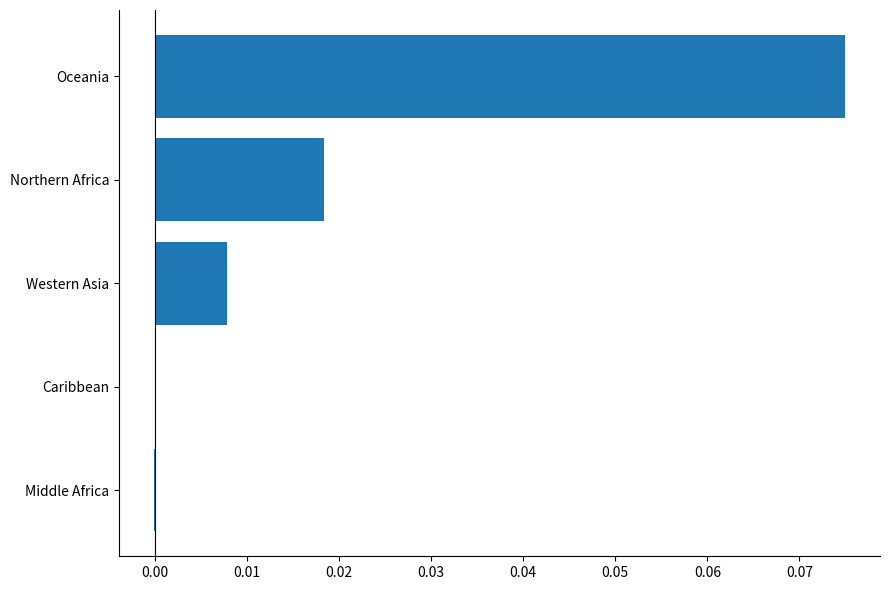

Between Northern Africa and Caribbean, which is larger?

Northern Africa